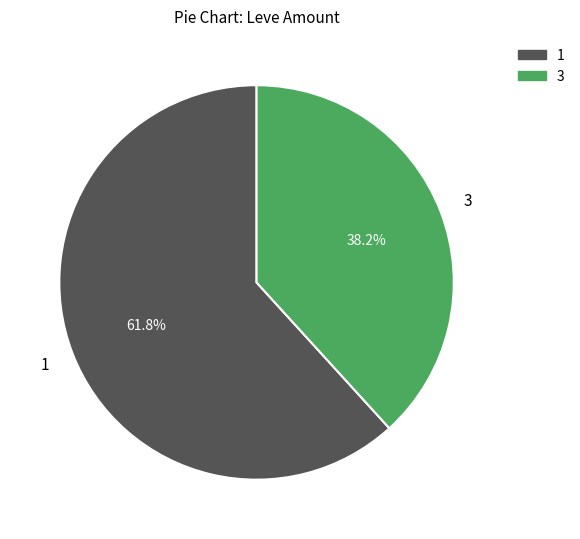

Is there any slice that represents more than half of the pie?

Yes